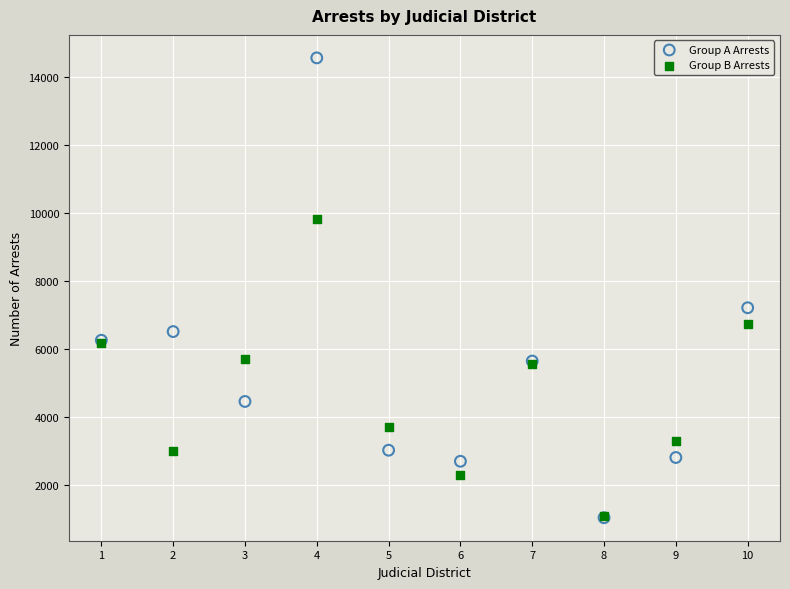

In the Group A Arrests series, what Y value is closest to 7803?

7217